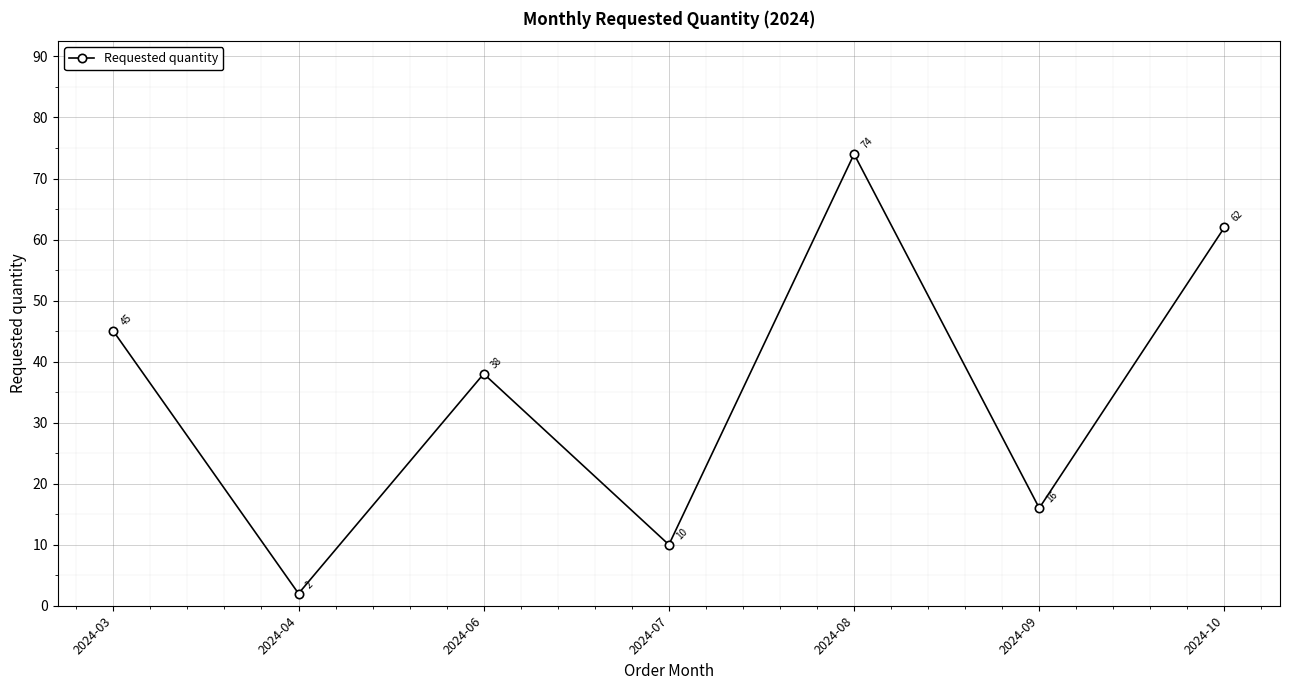

What is the sum of all values?

247